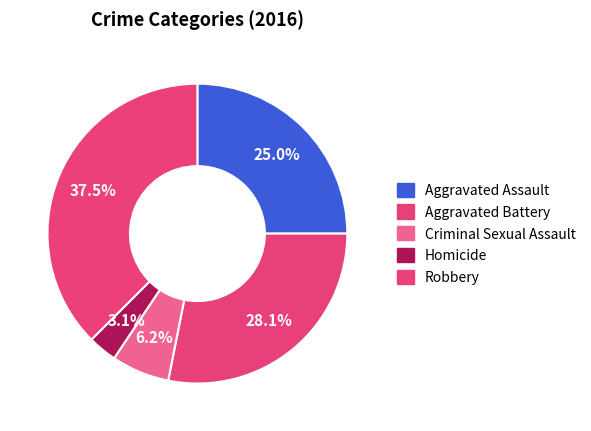

What percentage is the Criminal Sexual Assault slice, to the nearest percent?

6%